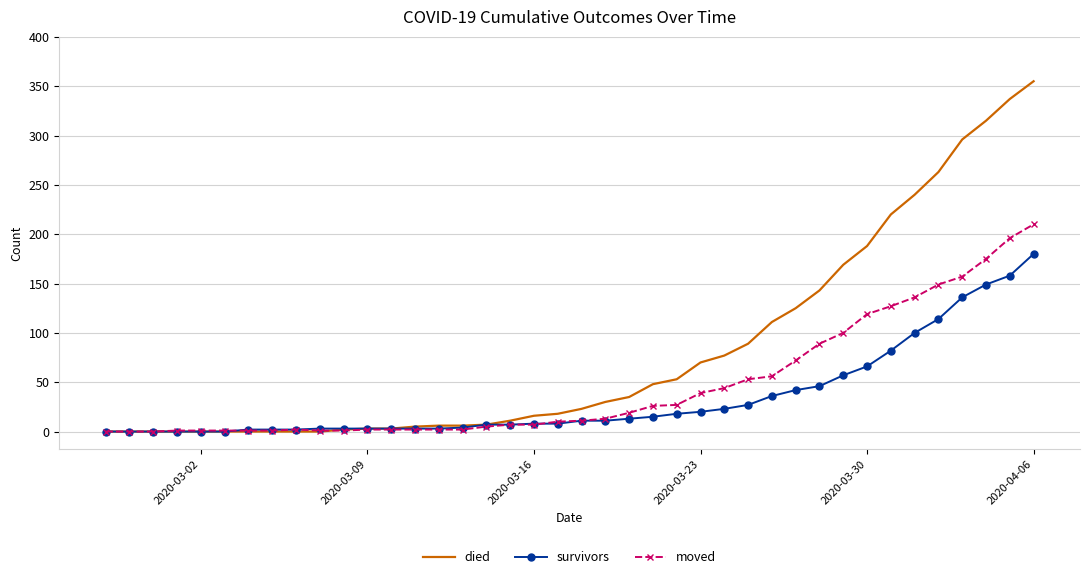

Which series has the largest range (max minus min)?

died